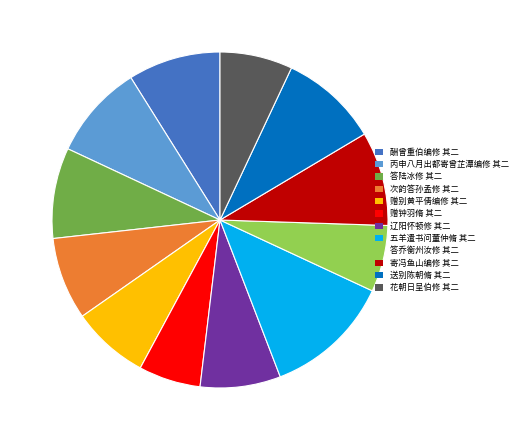

The 送别陈朝脩 其二 slice represents 19% of the pie. True or false?

False